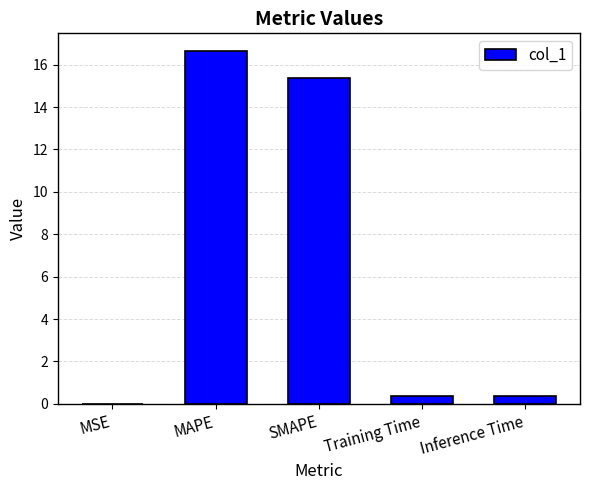

What is the greatest value displayed?

16.6